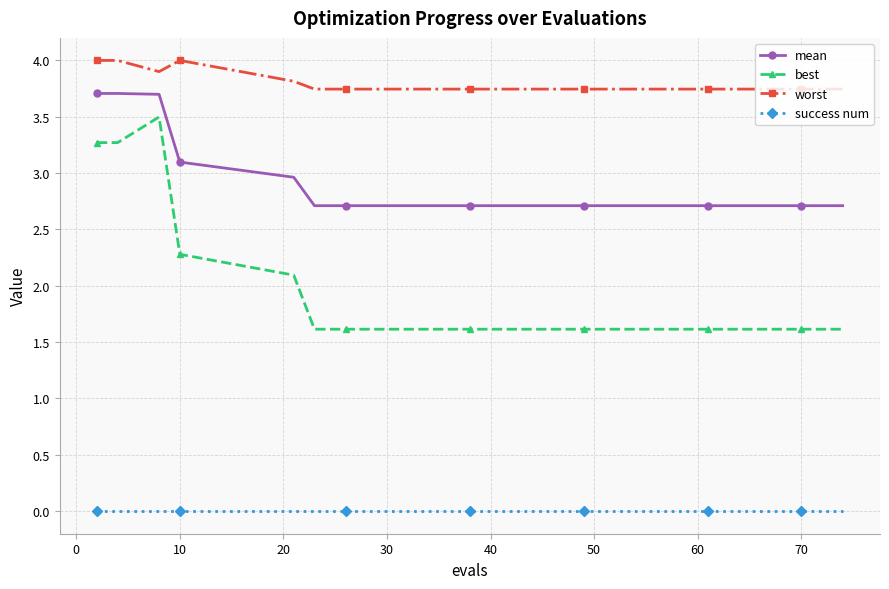

At how many categories does at least one series exceed 2?

20